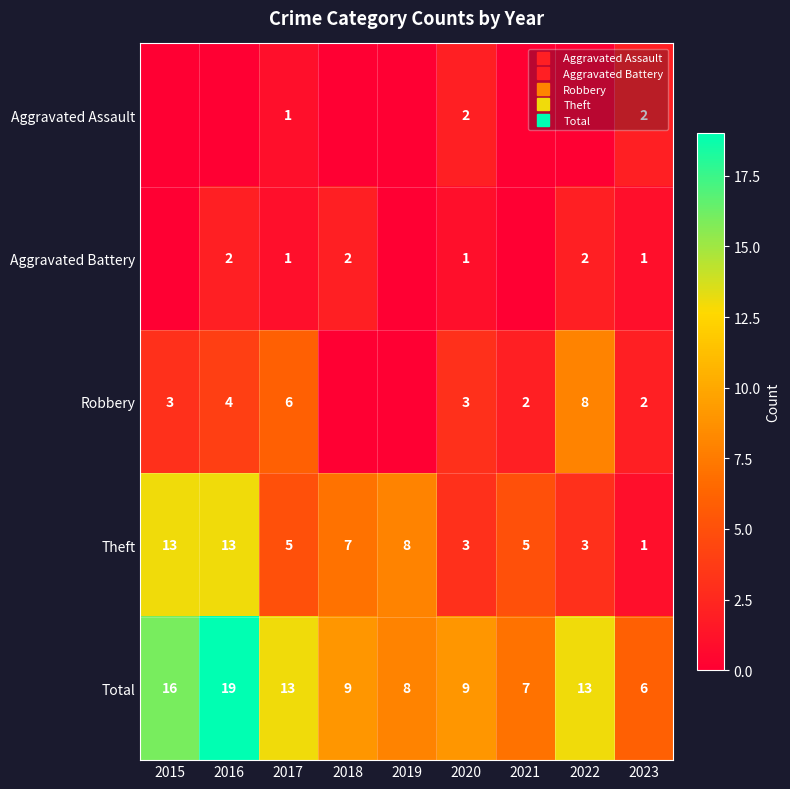

Between 2018 and 2023, which series saw the biggest shift?

Theft